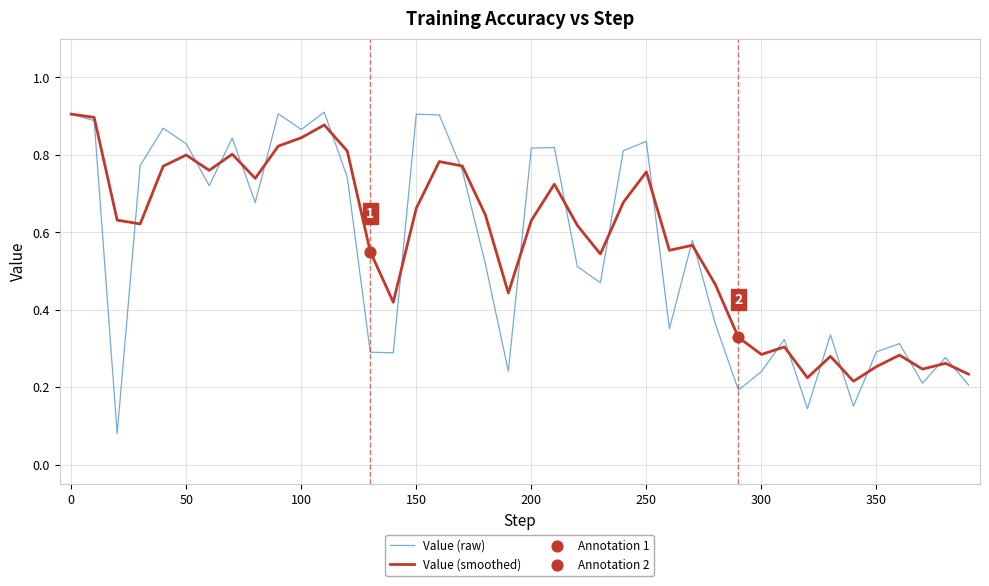

Which series has the largest range (max minus min)?

Value (raw)